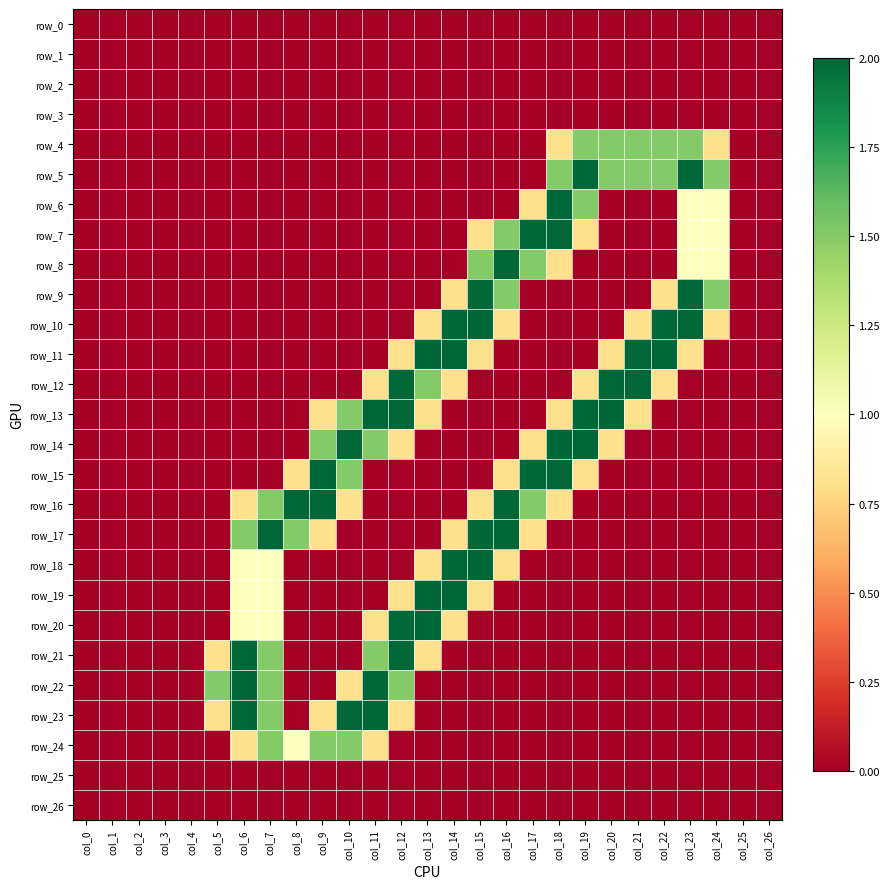

Which series changed the most between col_11 and col_16?

row_8